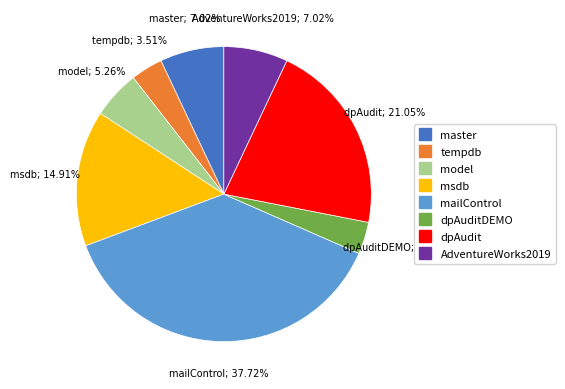

Does any single category account for the majority?

No